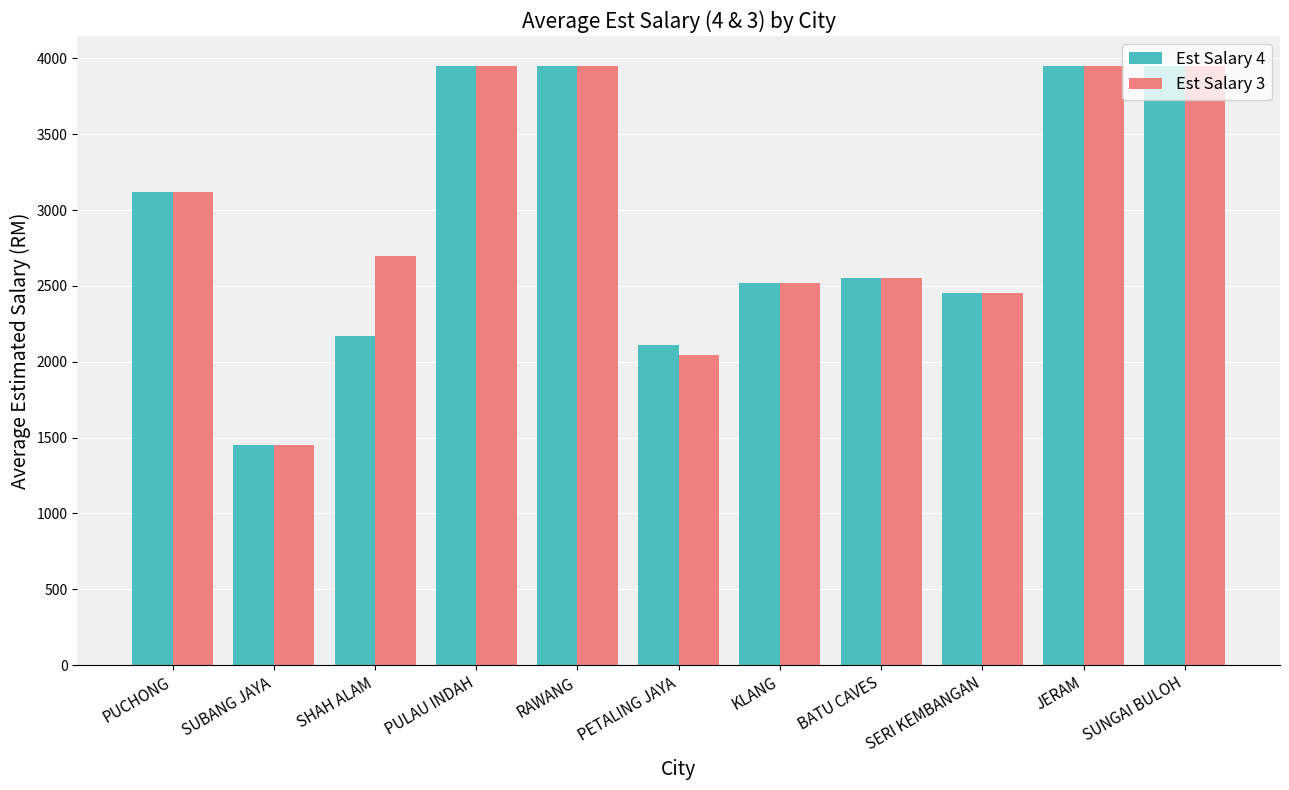

List the series in order of their overall mean, lowest first.

Est Salary 4, Est Salary 3